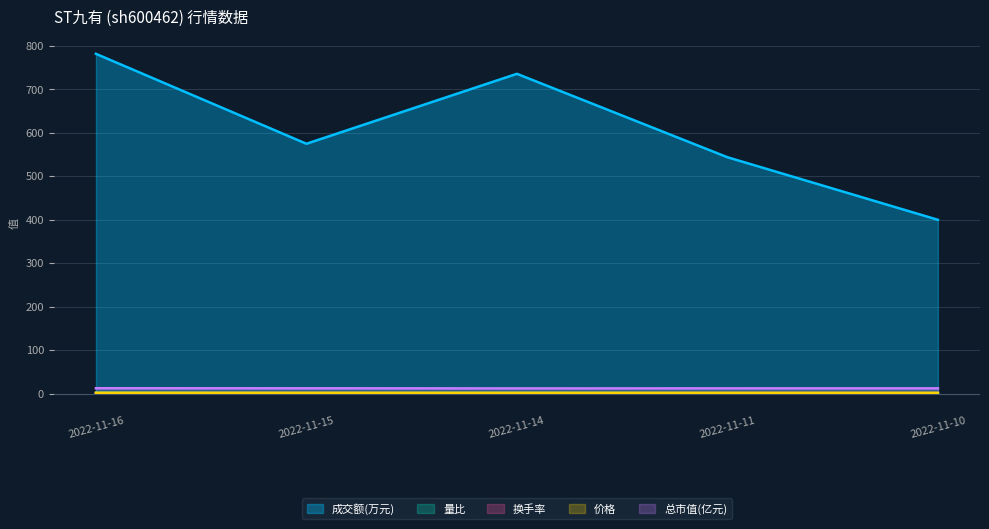

Where is the first local minimum for 总市值(亿元)?

2022-11-14